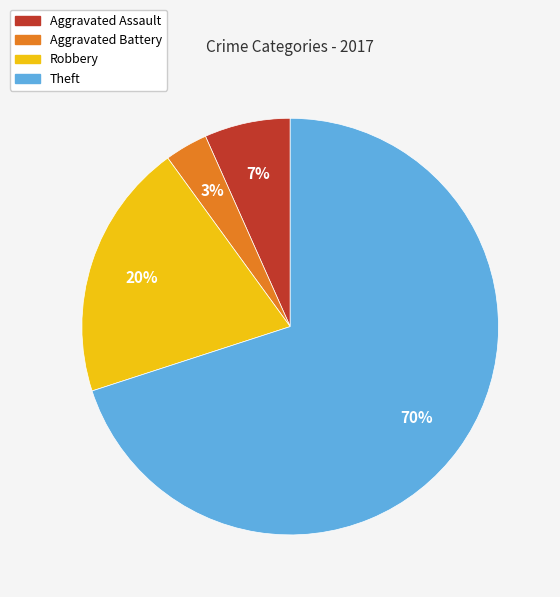

To the nearest percent, what is the difference between the largest and smallest slice percentages?

67%